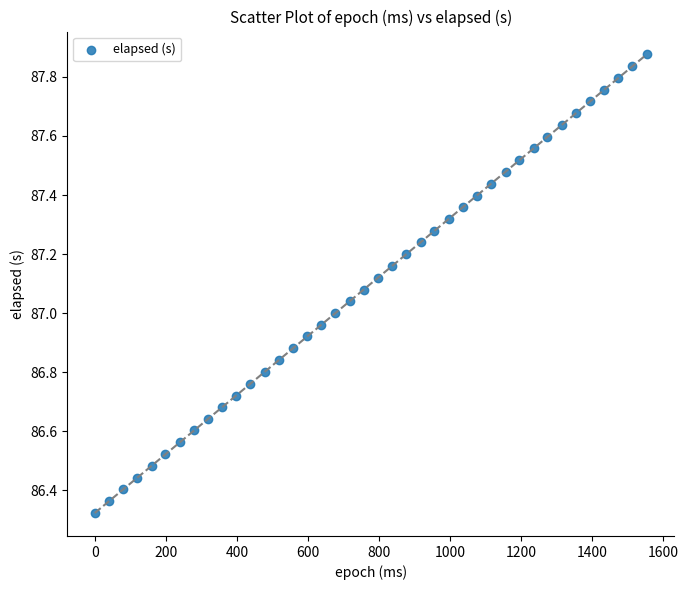

What is the range of X values (max minus min)?

1553.0